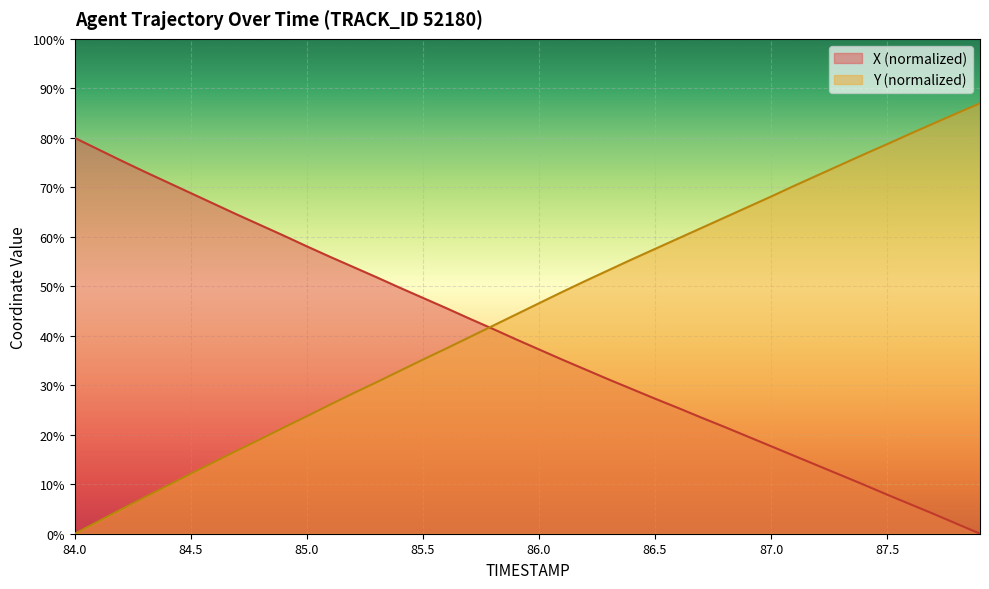

How many data points does each series have?

40